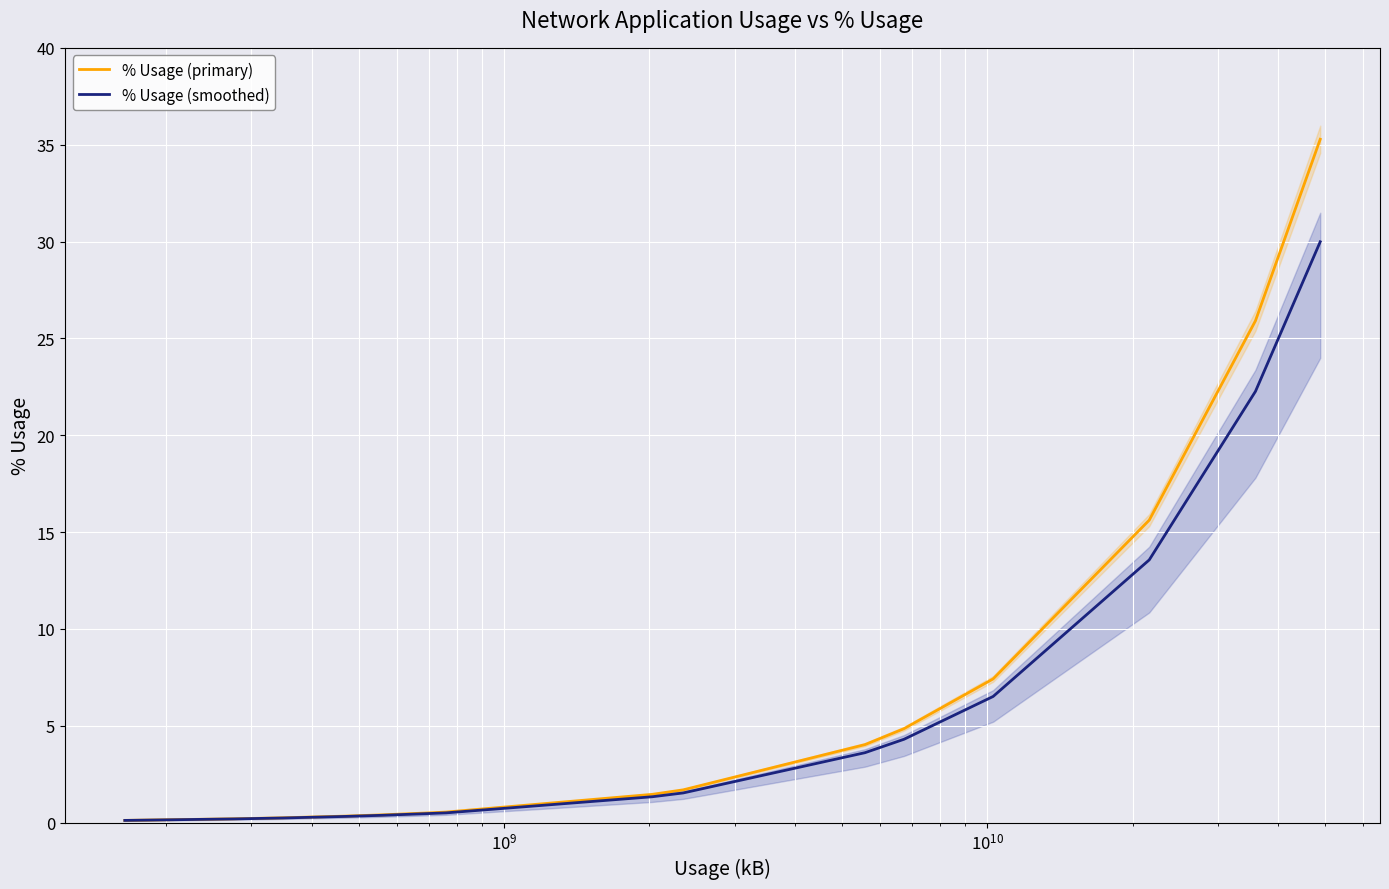

What is the highest value of the % Usage (smoothed) series?

30.0